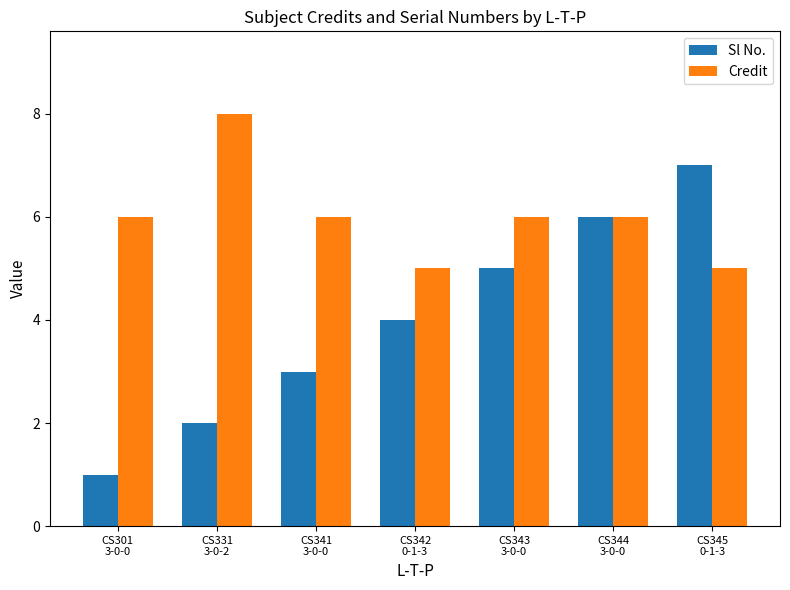

Where is Sl No. nearest to the value 4?

CS342
0-1-3